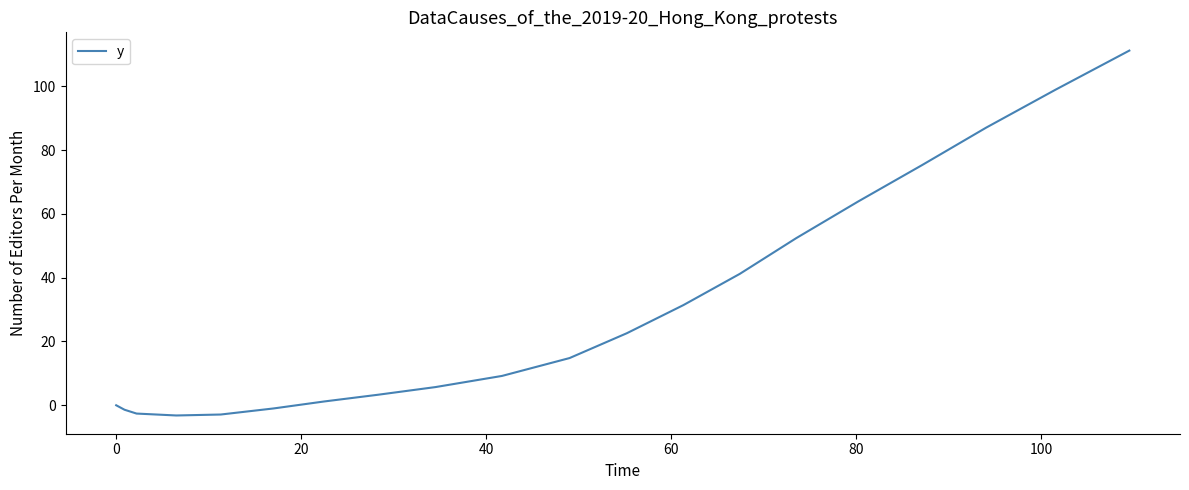

What is the greatest value displayed?

111.2